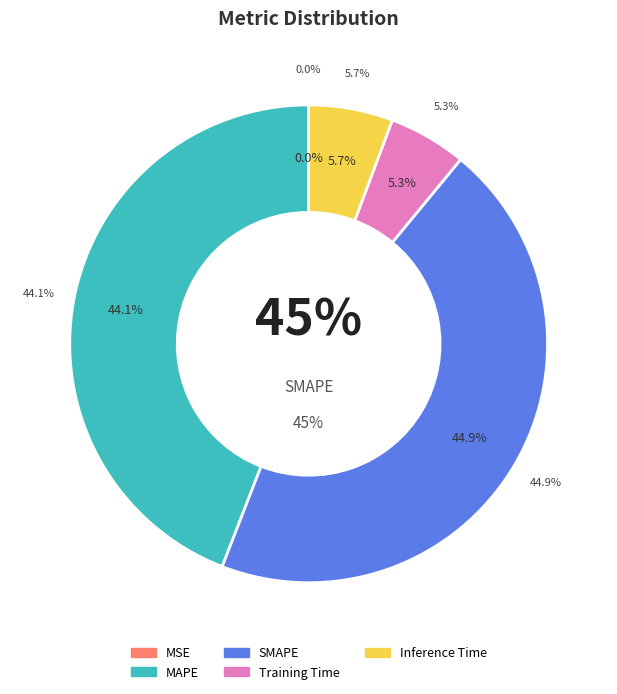

Is the sum of MAPE and Inference Time greater than half?

No